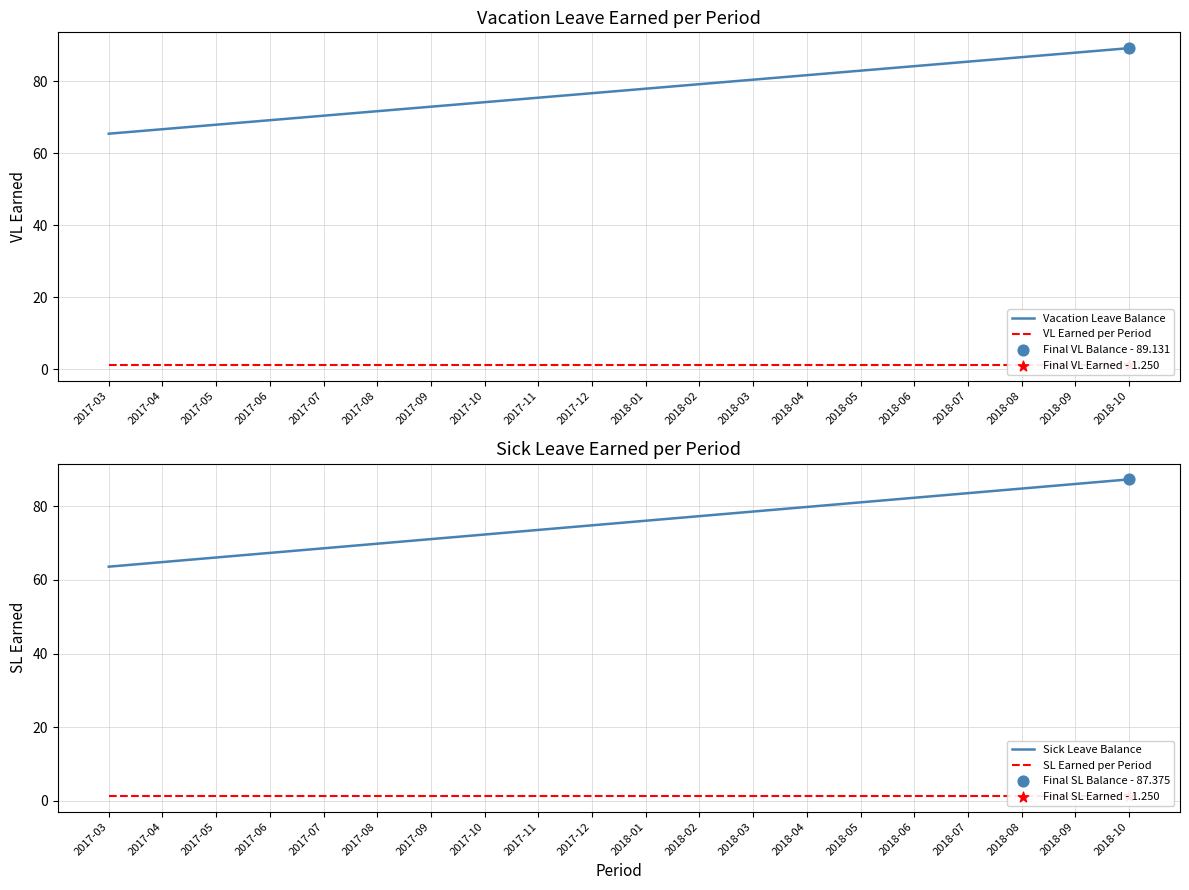

What are all the series names shown in the legend?

Vacation Leave Balance, VL Earned per Period, Sick Leave Balance, SL Earned per Period